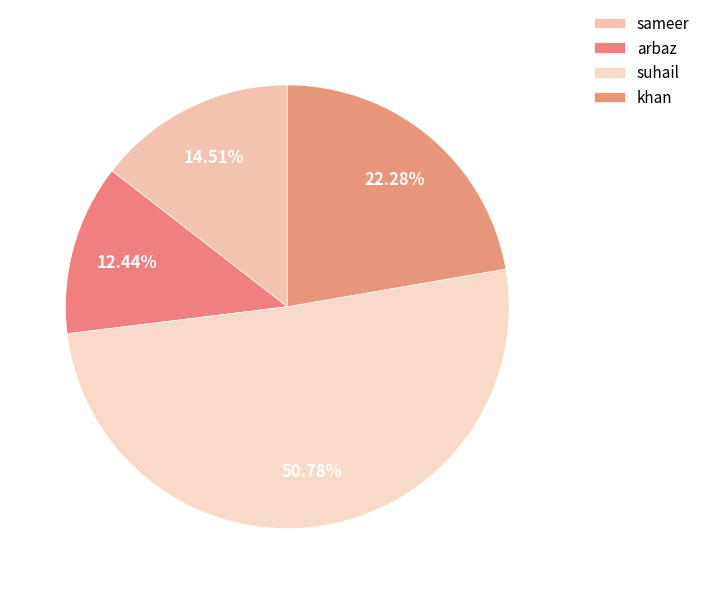

How many slices are in this pie chart?

4